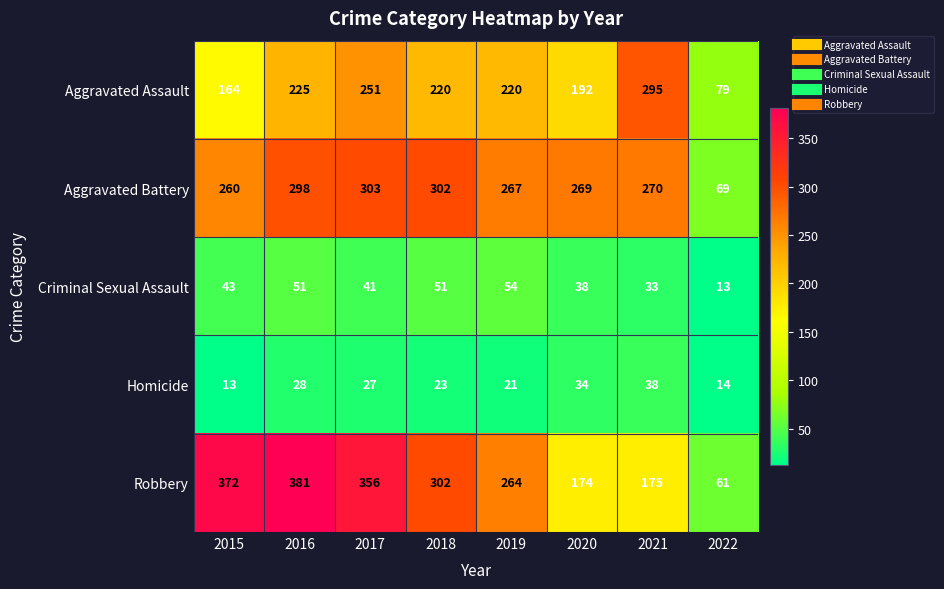

At which label is Robbery closest to 221?

2019